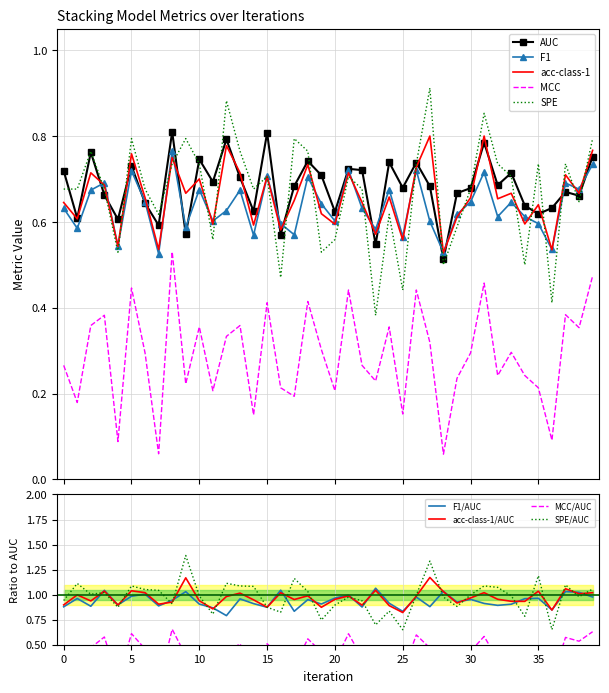

Reading left to right, what are all the values shown in this chart?

AUC: 0.7	0.6	0.8	0.7	0.6	0.7	0.6	0.6	0.8	0.6	0.7	0.7	0.8	0.7	0.6	0.8	0.6	0.7	0.7	0.7	0.6	0.7	0.7	0.5	0.7	0.7	0.7	0.7	0.5	0.7	0.7	0.8	0.7	0.7	0.6	0.6	0.6	0.7	0.7	0.8
F1: 0.6	0.6	0.7	0.7	0.5	0.7	0.6	0.5	0.8	0.6	0.7	0.6	0.6	0.7	0.6	0.7	0.6	0.6	0.7	0.6	0.6	0.7	0.6	0.6	0.7	0.6	0.7	0.6	0.5	0.6	0.6	0.7	0.6	0.6	0.6	0.6	0.5	0.7	0.7	0.7
acc-class-1: 0.6	0.6	0.7	0.7	0.5	0.8	0.7	0.5	0.8	0.7	0.7	0.6	0.8	0.7	0.6	0.7	0.6	0.7	0.7	0.6	0.6	0.7	0.6	0.6	0.7	0.6	0.7	0.8	0.5	0.6	0.7	0.8	0.7	0.7	0.6	0.6	0.5	0.7	0.7	0.8
MCC: 0.3	0.2	0.4	0.4	0.1	0.4	0.3	0.1	0.5	0.2	0.4	0.2	0.3	0.4	0.2	0.4	0.2	0.2	0.4	0.3	0.2	0.4	0.3	0.2	0.4	0.2	0.4	0.3	0.1	0.2	0.3	0.5	0.2	0.3	0.2	0.2	0.1	0.4	0.4	0.5
SPE: 0.7	0.7	0.8	0.7	0.5	0.8	0.7	0.6	0.7	0.8	0.7	0.6	0.9	0.8	0.7	0.7	0.5	0.8	0.8	0.5	0.6	0.7	0.7	0.4	0.6	0.4	0.7	0.9	0.5	0.6	0.7	0.9	0.7	0.7	0.5	0.7	0.4	0.7	0.6	0.8